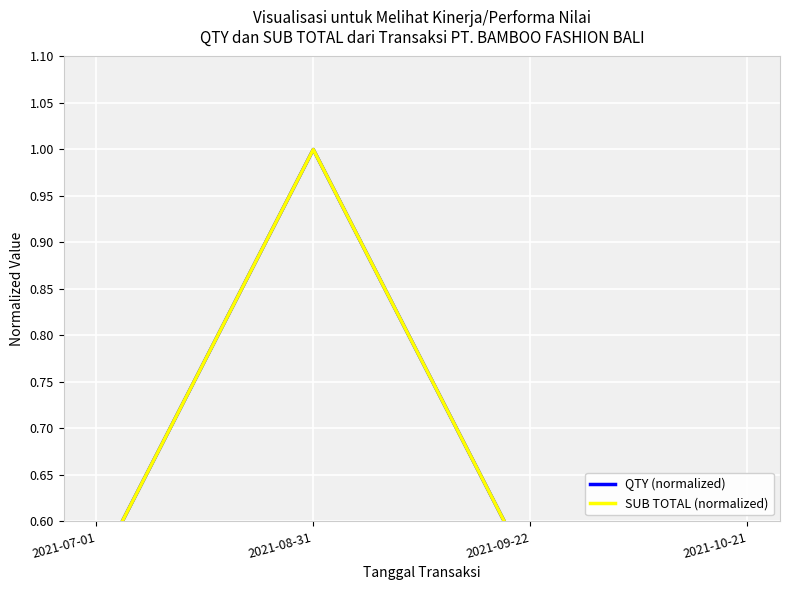

How many data points does each series have?

4